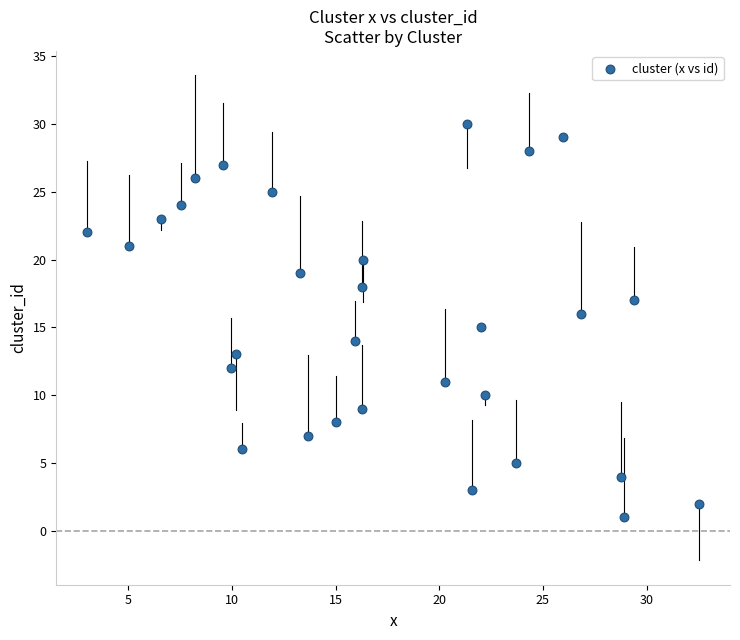

What is the range of Y values (max minus min)?

29